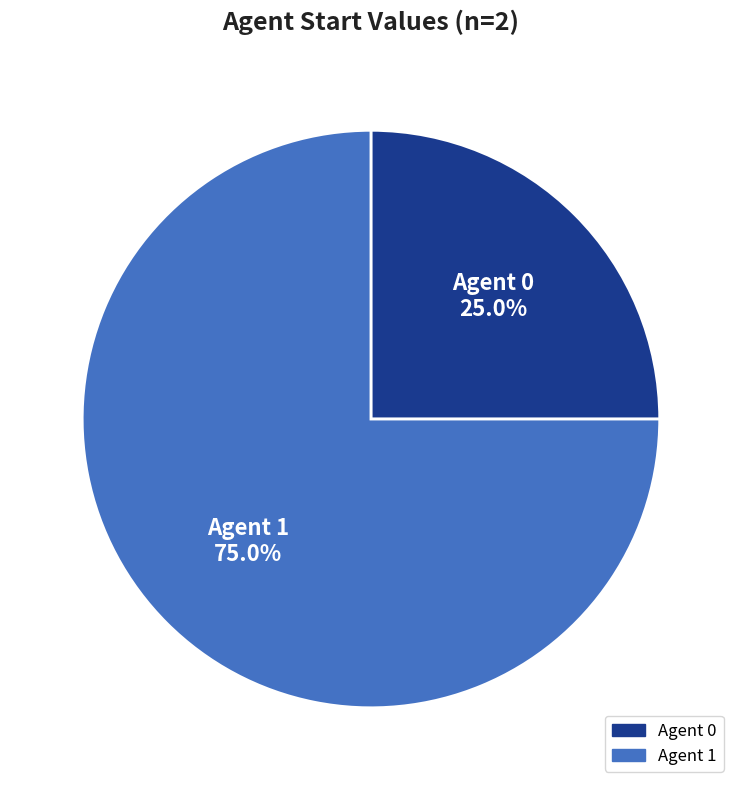

Is there a majority slice in this chart?

Yes